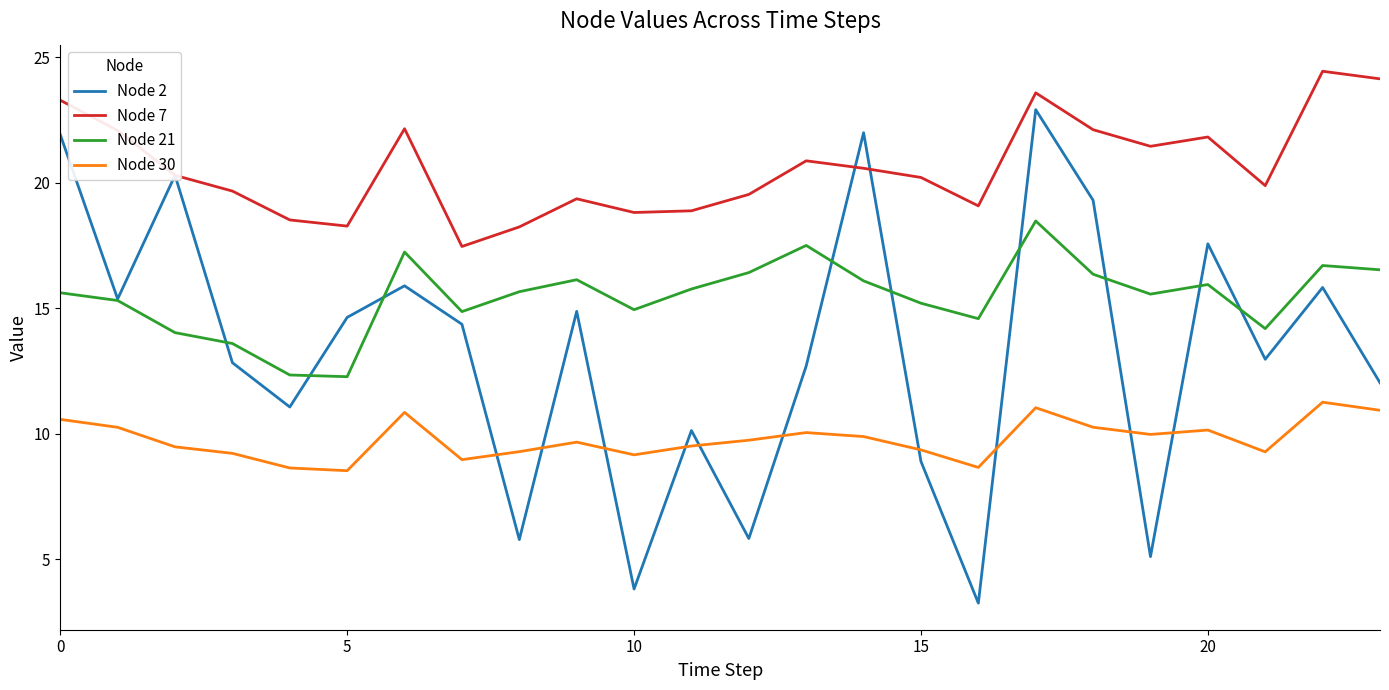

Which series has the largest range (max minus min)?

Node 2